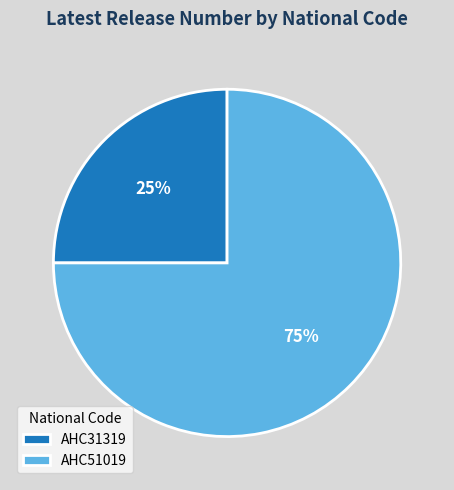

Do AHC51019 and AHC31319 together represent more than half of the pie?

Yes